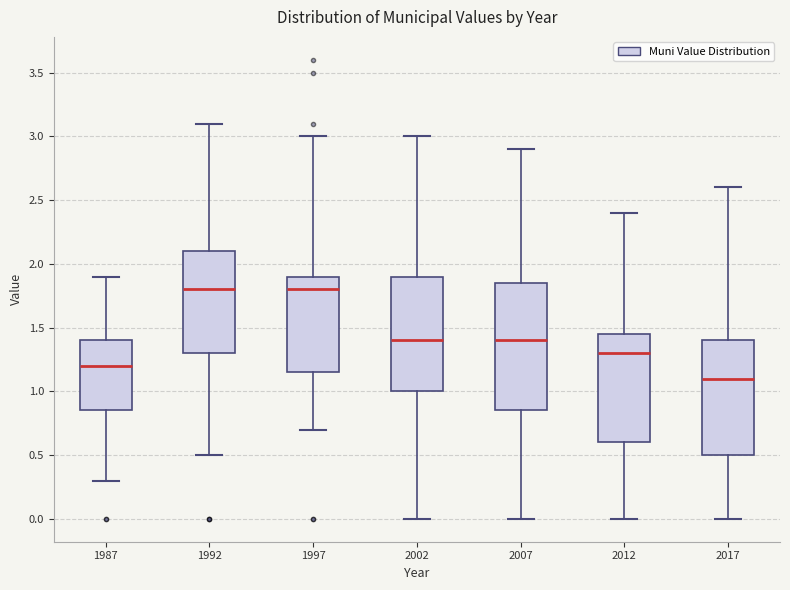

Reading left to right, read every box against the y-axis: the position of its median line, the range the box covers, and the ends of its whiskers. The values are not printed on the chart, so give them approximately, as read against the axis.

1987: median 1.20, box 0.85 to 1.40, whiskers 0.30 to 1.90
1992: median 1.80, box 1.30 to 2.10, whiskers 0.50 to 3.10
1997: median 1.80, box 1.15 to 1.90, whiskers 0.70 to 3.00
2002: median 1.40, box 1.00 to 1.90, whiskers 0.00 to 3.00
2007: median 1.40, box 0.85 to 1.85, whiskers 0.00 to 2.90
2012: median 1.30, box 0.60 to 1.45, whiskers 0.00 to 2.40
2017: median 1.10, box 0.50 to 1.40, whiskers 0.00 to 2.60